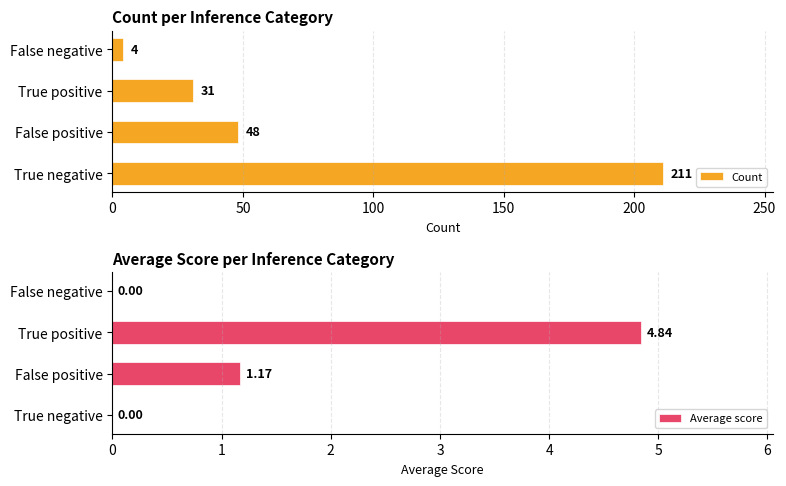

At which label does Count reach its minimum?

False negative